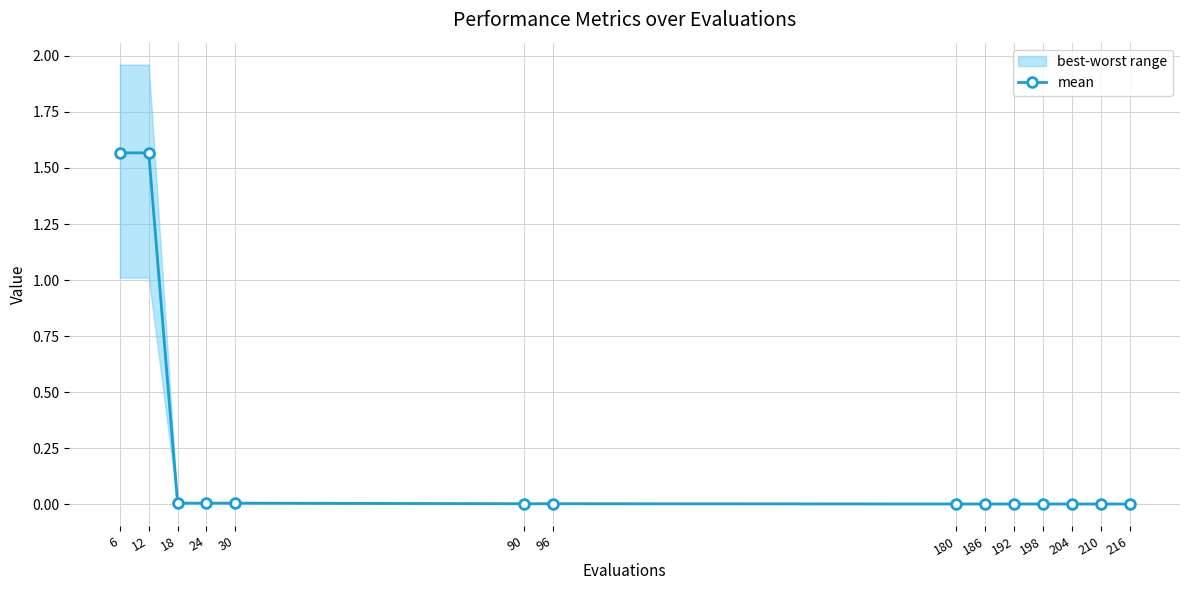

Is it true that the value at 192 is 0.0?

False